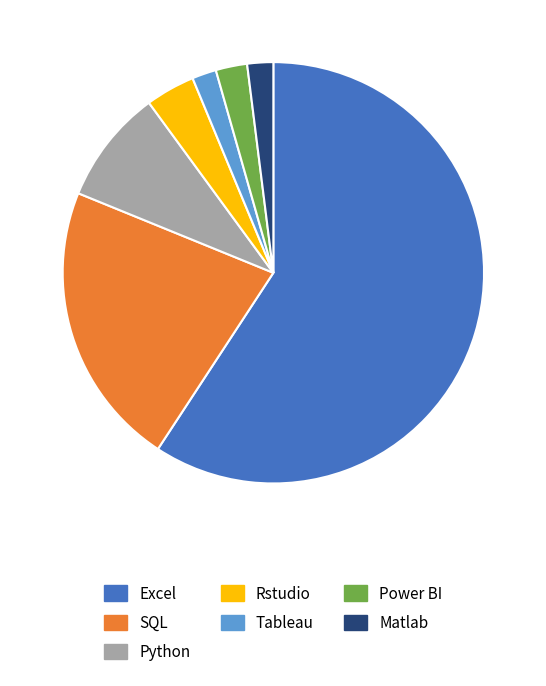

How many slices are in this pie chart?

7